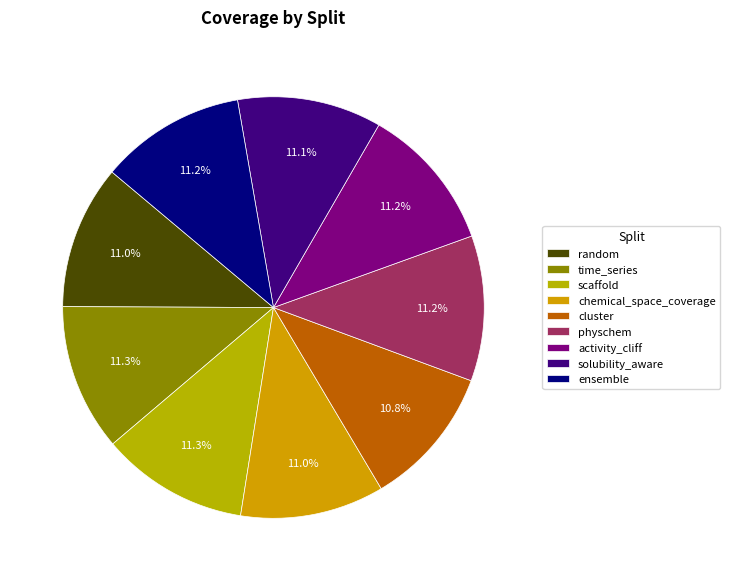

What percentage is the solubility_aware slice, to the nearest percent?

11%